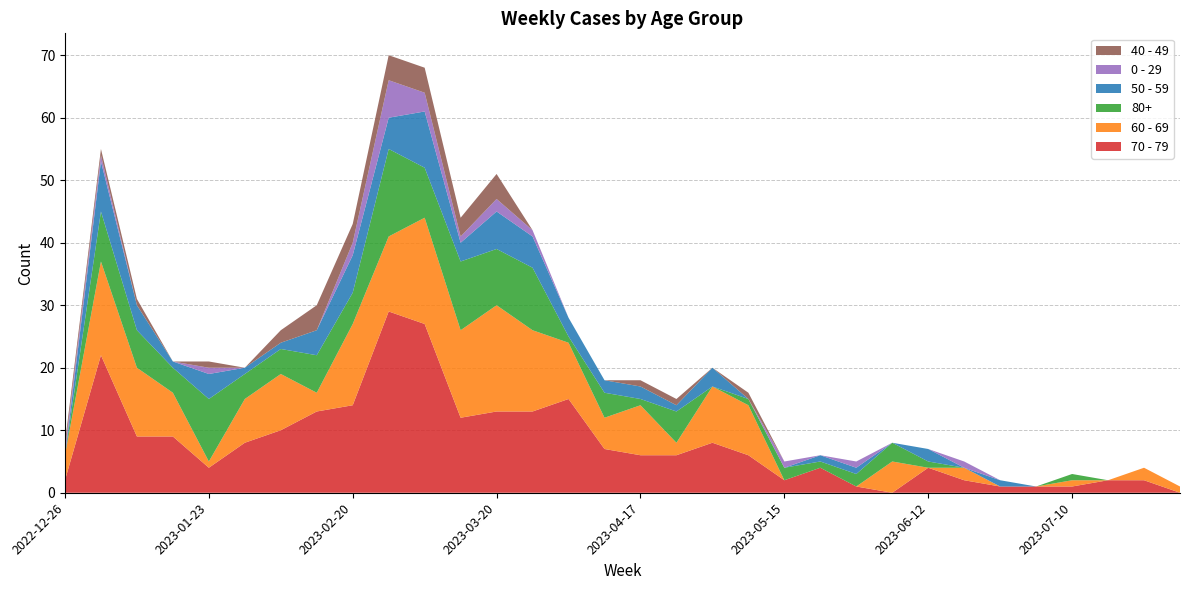

Reading right to left, list all the values displayed in this chart.

70 - 79: 2023-07-31=0	2023-07-24=2	2023-07-17=2	2023-07-10=1	2023-07-03=1	2023-06-26=1	2023-06-19=2	2023-06-12=4	2023-06-05=0	2023-05-29=1	2023-05-22=4	2023-05-15=2	2023-05-08=6	2023-05-01=8	2023-04-24=6	2023-04-17=6	2023-04-10=7	2023-04-03=15	2023-03-27=13	2023-03-20=13	2023-03-13=12	2023-03-06=27	2023-02-27=29	2023-02-20=14	2023-02-13=13	2023-02-06=10	2023-01-30=8	2023-01-23=4	2023-01-16=9	2023-01-09=9	2023-01-02=22	2022-12-26=2
60 - 69: 2023-07-31=1	2023-07-24=2	2023-07-17=0	2023-07-10=1	2023-07-03=0	2023-06-26=0	2023-06-19=2	2023-06-12=0	2023-06-05=5	2023-05-29=0	2023-05-22=0	2023-05-15=0	2023-05-08=8	2023-05-01=9	2023-04-24=2	2023-04-17=8	2023-04-10=5	2023-04-03=9	2023-03-27=13	2023-03-20=17	2023-03-13=14	2023-03-06=17	2023-02-27=12	2023-02-20=13	2023-02-13=3	2023-02-06=9	2023-01-30=7	2023-01-23=1	2023-01-16=7	2023-01-09=11	2023-01-02=15	2022-12-26=4
80+: 2023-07-31=0	2023-07-24=0	2023-07-17=0	2023-07-10=1	2023-07-03=0	2023-06-26=0	2023-06-19=0	2023-06-12=1	2023-06-05=3	2023-05-29=2	2023-05-22=1	2023-05-15=2	2023-05-08=1	2023-05-01=0	2023-04-24=5	2023-04-17=1	2023-04-10=4	2023-04-03=1	2023-03-27=10	2023-03-20=9	2023-03-13=11	2023-03-06=8	2023-02-27=14	2023-02-20=5	2023-02-13=6	2023-02-06=4	2023-01-30=4	2023-01-23=10	2023-01-16=4	2023-01-09=6	2023-01-02=8	2022-12-26=0
50 - 59: 2023-07-31=0	2023-07-24=0	2023-07-17=0	2023-07-10=0	2023-07-03=0	2023-06-26=1	2023-06-19=0	2023-06-12=2	2023-06-05=0	2023-05-29=1	2023-05-22=1	2023-05-15=0	2023-05-08=0	2023-05-01=3	2023-04-24=1	2023-04-17=2	2023-04-10=2	2023-04-03=3	2023-03-27=5	2023-03-20=6	2023-03-13=3	2023-03-06=9	2023-02-27=5	2023-02-20=6	2023-02-13=4	2023-02-06=1	2023-01-30=1	2023-01-23=4	2023-01-16=1	2023-01-09=4	2023-01-02=8	2022-12-26=0
0 - 29: 2023-07-31=0	2023-07-24=0	2023-07-17=0	2023-07-10=0	2023-07-03=0	2023-06-26=0	2023-06-19=1	2023-06-12=0	2023-06-05=0	2023-05-29=1	2023-05-22=0	2023-05-15=1	2023-05-08=0	2023-05-01=0	2023-04-24=0	2023-04-17=0	2023-04-10=0	2023-04-03=0	2023-03-27=1	2023-03-20=2	2023-03-13=1	2023-03-06=3	2023-02-27=6	2023-02-20=2	2023-02-13=0	2023-02-06=0	2023-01-30=0	2023-01-23=1	2023-01-16=0	2023-01-09=0	2023-01-02=1	2022-12-26=1
40 - 49: 2023-07-31=0	2023-07-24=0	2023-07-17=0	2023-07-10=0	2023-07-03=0	2023-06-26=0	2023-06-19=0	2023-06-12=0	2023-06-05=0	2023-05-29=0	2023-05-22=0	2023-05-15=0	2023-05-08=1	2023-05-01=0	2023-04-24=1	2023-04-17=1	2023-04-10=0	2023-04-03=0	2023-03-27=0	2023-03-20=4	2023-03-13=3	2023-03-06=4	2023-02-27=4	2023-02-20=3	2023-02-13=4	2023-02-06=2	2023-01-30=0	2023-01-23=1	2023-01-16=0	2023-01-09=1	2023-01-02=1	2022-12-26=1